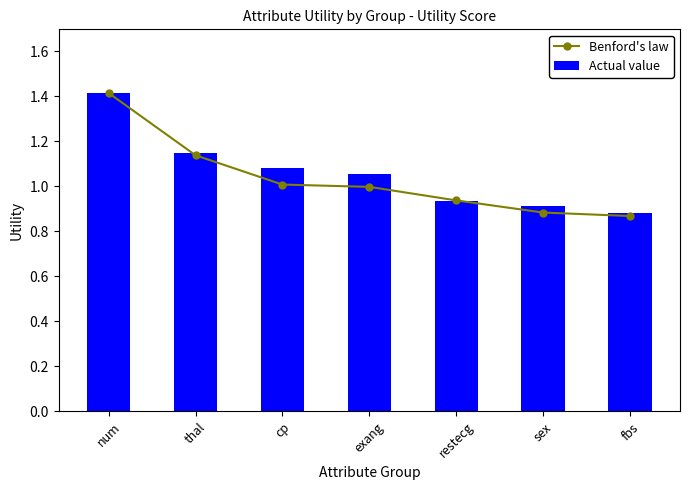

At which label does Actual value first exceed 1?

num